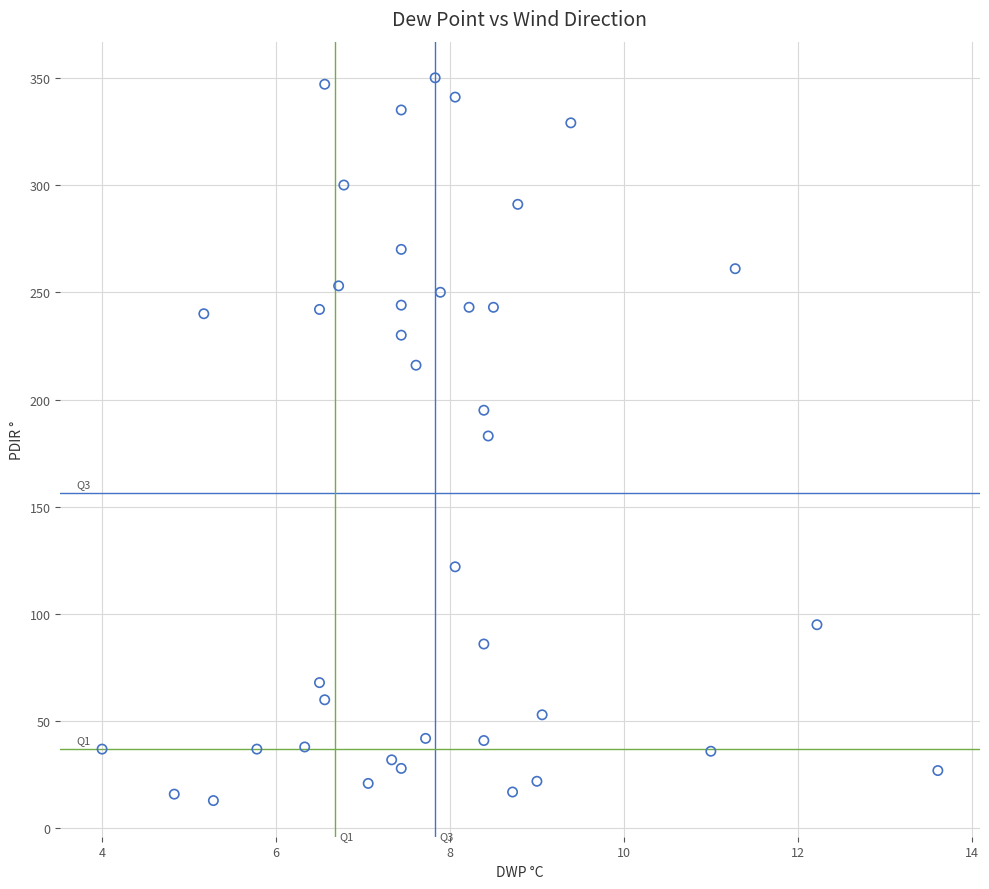

What is the range of Y values (max minus min)?

337